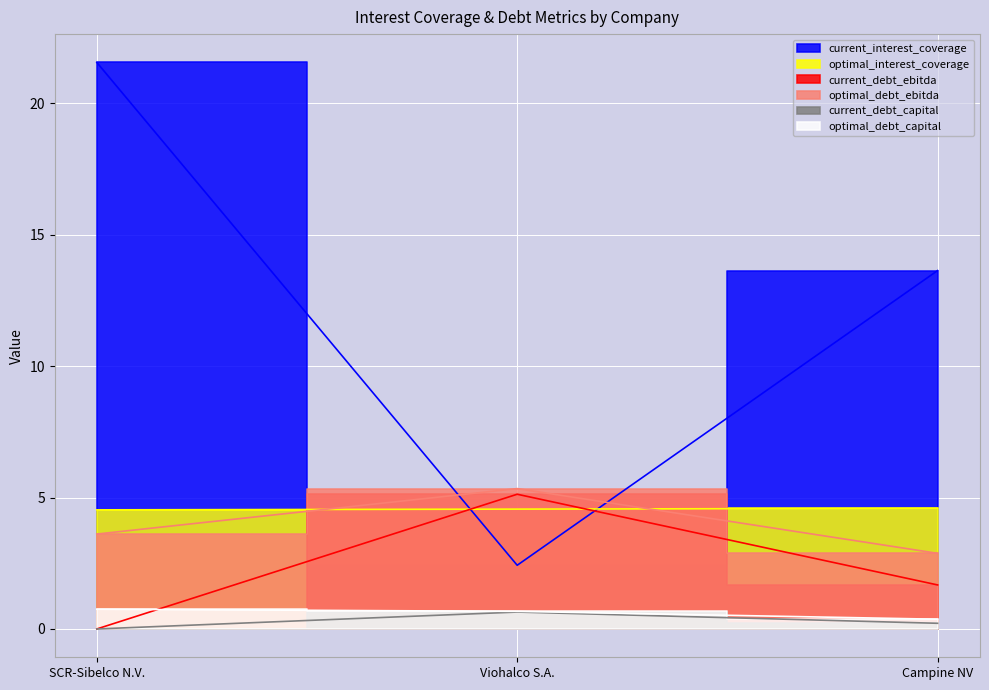

Rank the categories by current_interest_coverage value from highest to lowest.

SCR-Sibelco N.V., Campine NV, Viohalco S.A.